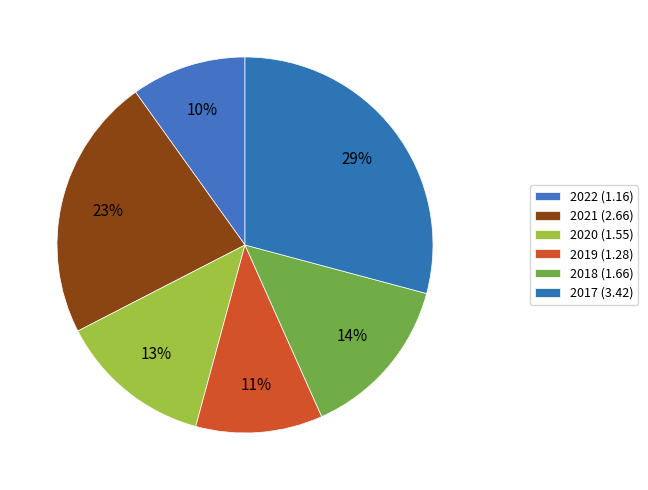

What is the change in value from 2022 to 2018?

+0.5